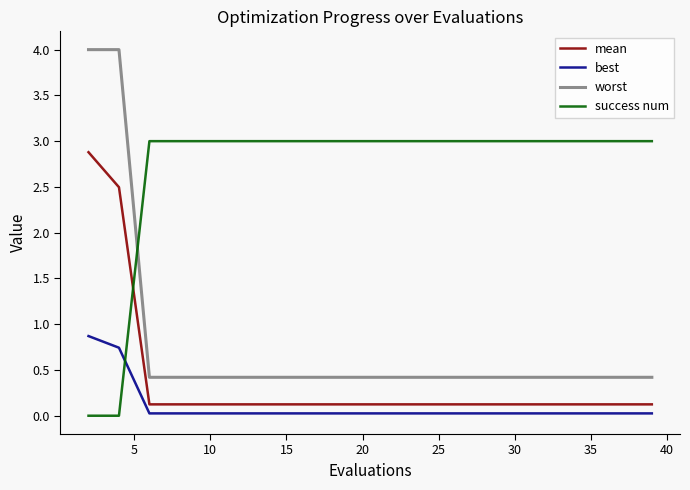

What is the highest value of the worst series?

4.0